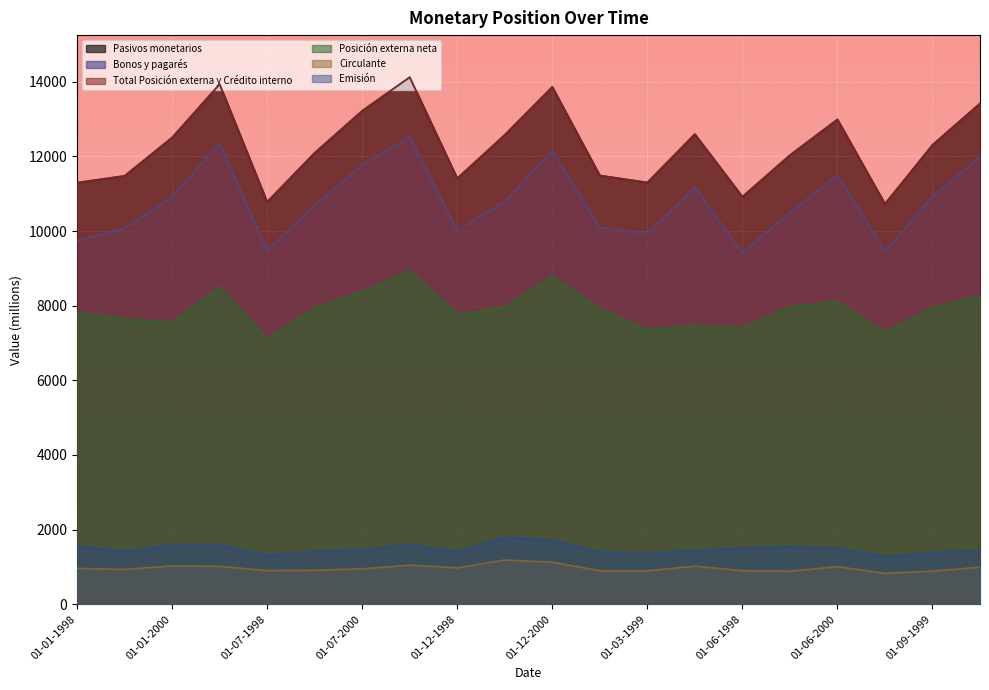

How many values in the Emisión series are below 1457?

10